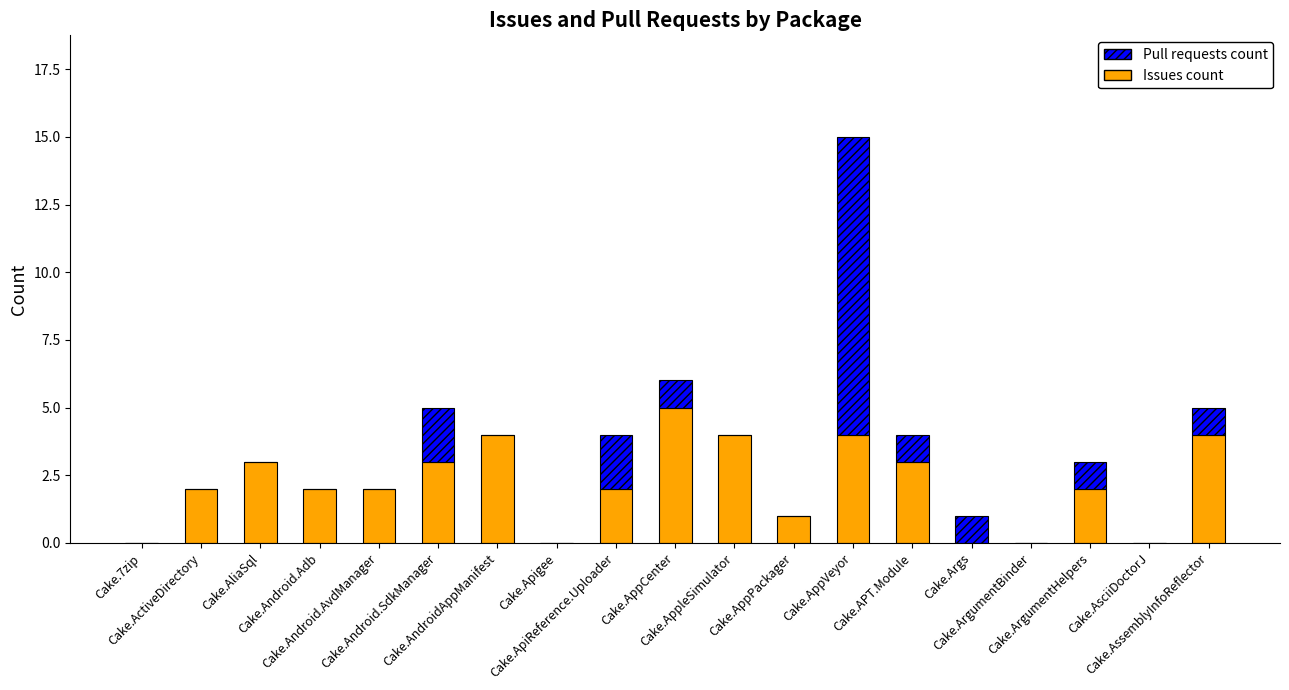

The Issues count series shows 3 at Cake.Apigee. True or false?

False